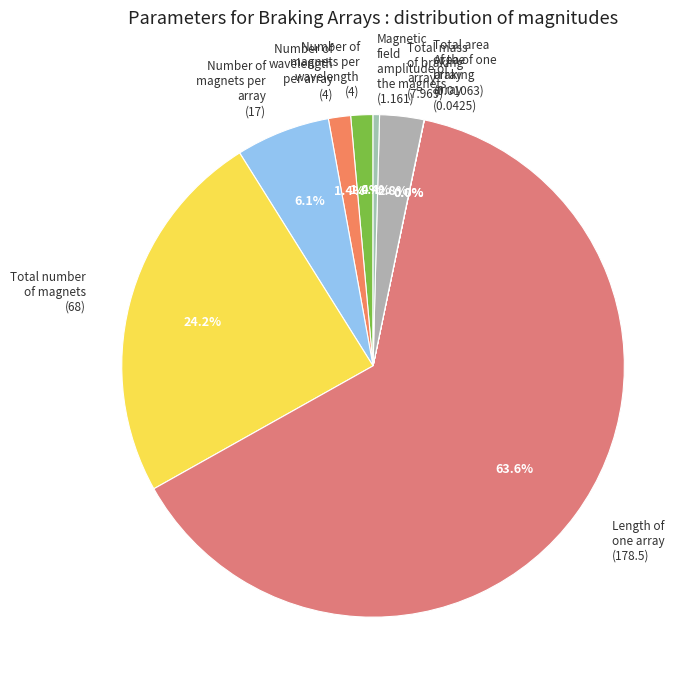

Between Total number of magnets (68) and Number of magnets per wavelength (4), which is larger?

Total number of magnets (68)